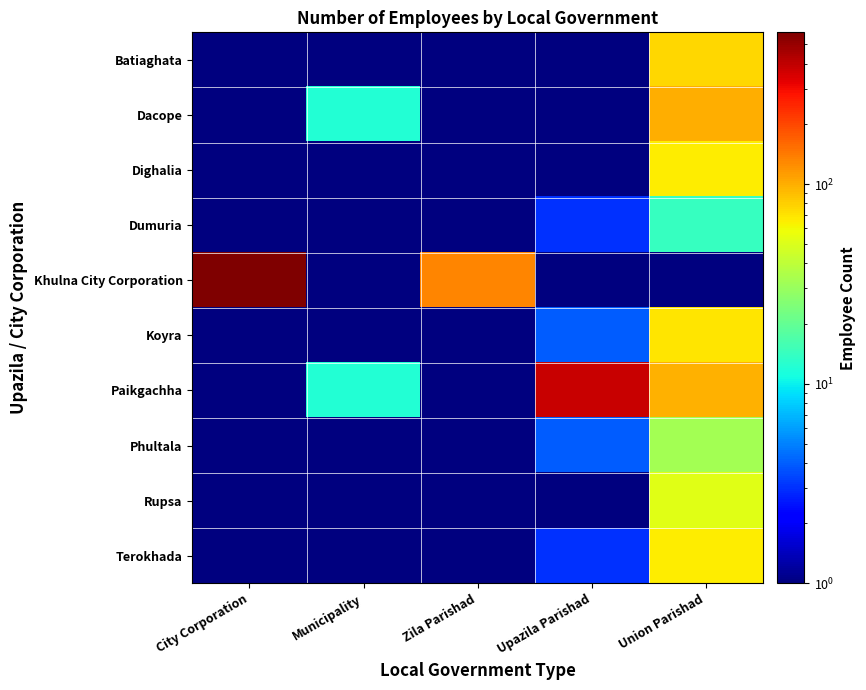

Which series has the largest range (max minus min)?

Khulna City Corporation